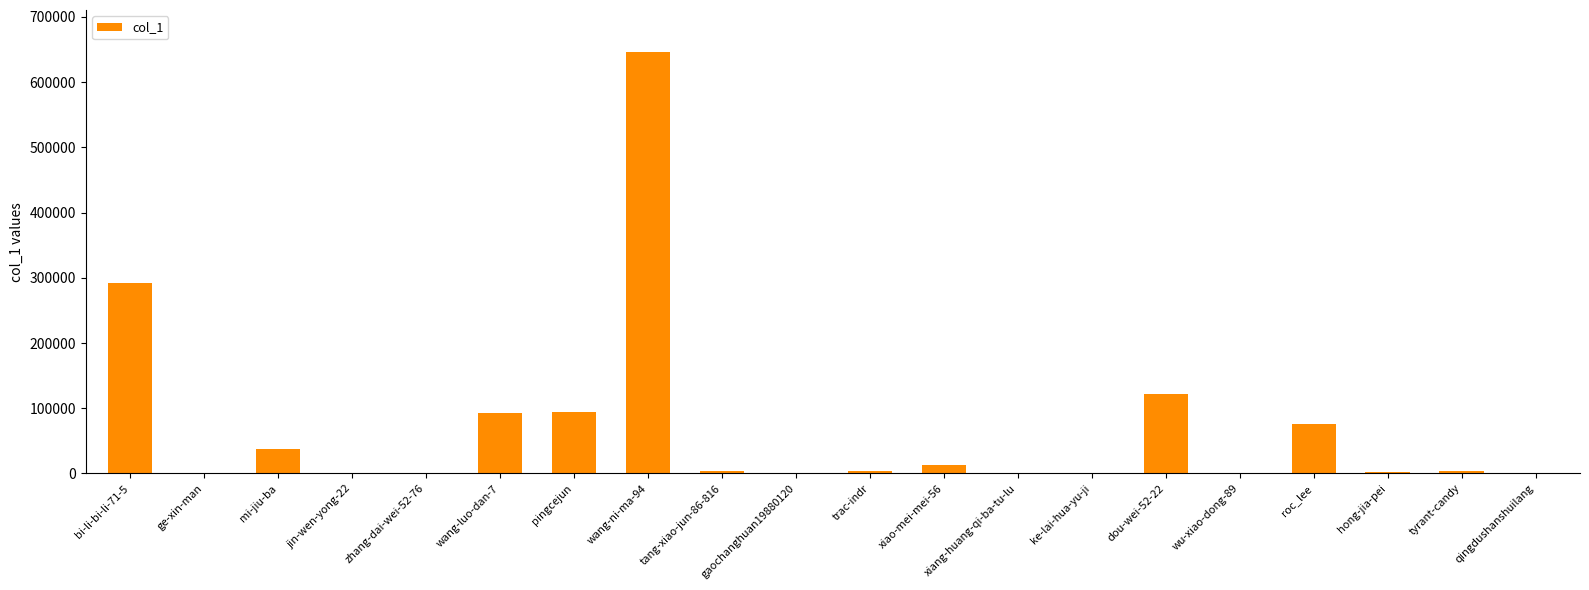

What is the maximum value shown in the chart?

646033